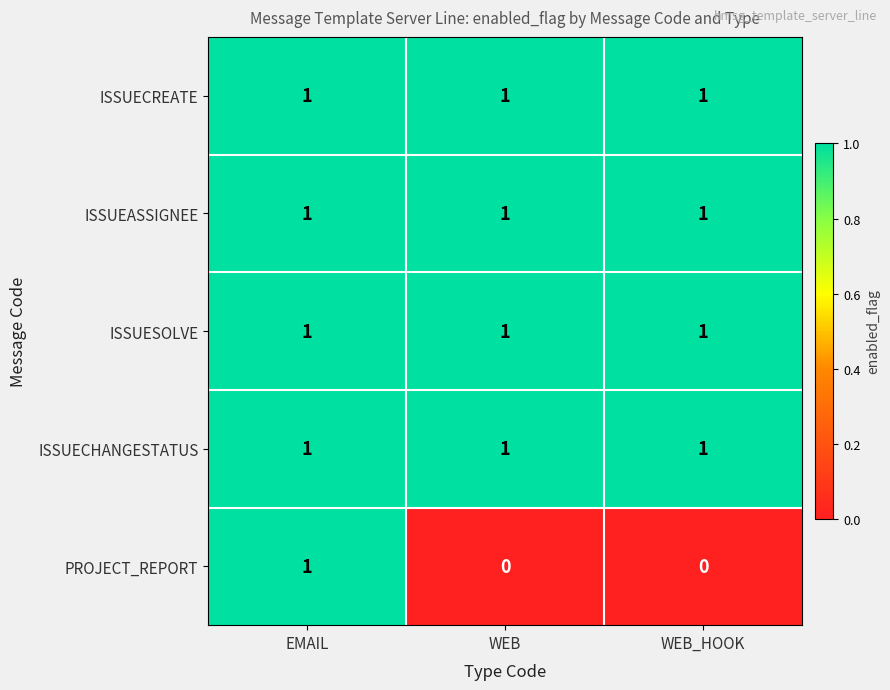

Reading right to left, transcribe all the data shown in this chart.

ISSUECREATE: 1	1	1
ISSUEASSIGNEE: 1	1	1
ISSUESOLVE: 1	1	1
ISSUECHANGESTATUS: 1	1	1
PROJECT_REPORT: 0	0	1